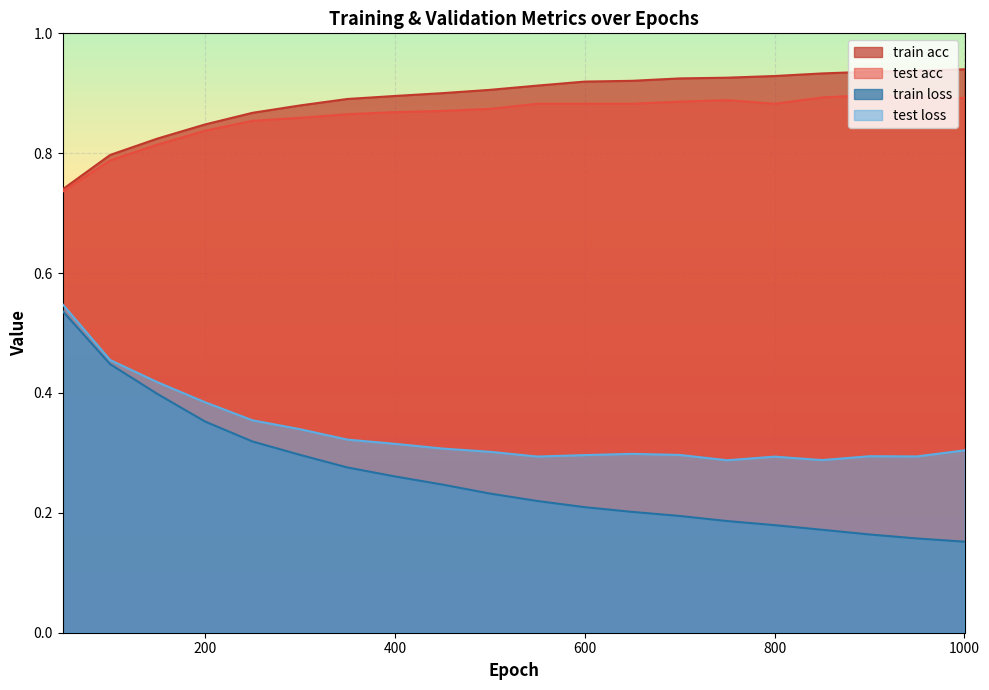

Reading left to right, what are all the values shown in this chart?

train acc: 50=0.7	100=0.8	150=0.8	200=0.8	250=0.9	300=0.9	350=0.9	400=0.9	450=0.9	500=0.9	550=0.9	600=0.9	650=0.9	700=0.9	750=0.9	800=0.9	850=0.9	900=0.9	950=0.9	1000=0.9
test acc: 50=0.7	100=0.8	150=0.8	200=0.8	250=0.9	300=0.9	350=0.9	400=0.9	450=0.9	500=0.9	550=0.9	600=0.9	650=0.9	700=0.9	750=0.9	800=0.9	850=0.9	900=0.9	950=0.9	1000=0.9
train loss: 50=0.5	100=0.4	150=0.4	200=0.4	250=0.3	300=0.3	350=0.3	400=0.3	450=0.2	500=0.2	550=0.2	600=0.2	650=0.2	700=0.2	750=0.2	800=0.2	850=0.2	900=0.2	950=0.2	1000=0.2
test loss: 50=0.5	100=0.5	150=0.4	200=0.4	250=0.4	300=0.3	350=0.3	400=0.3	450=0.3	500=0.3	550=0.3	600=0.3	650=0.3	700=0.3	750=0.3	800=0.3	850=0.3	900=0.3	950=0.3	1000=0.3